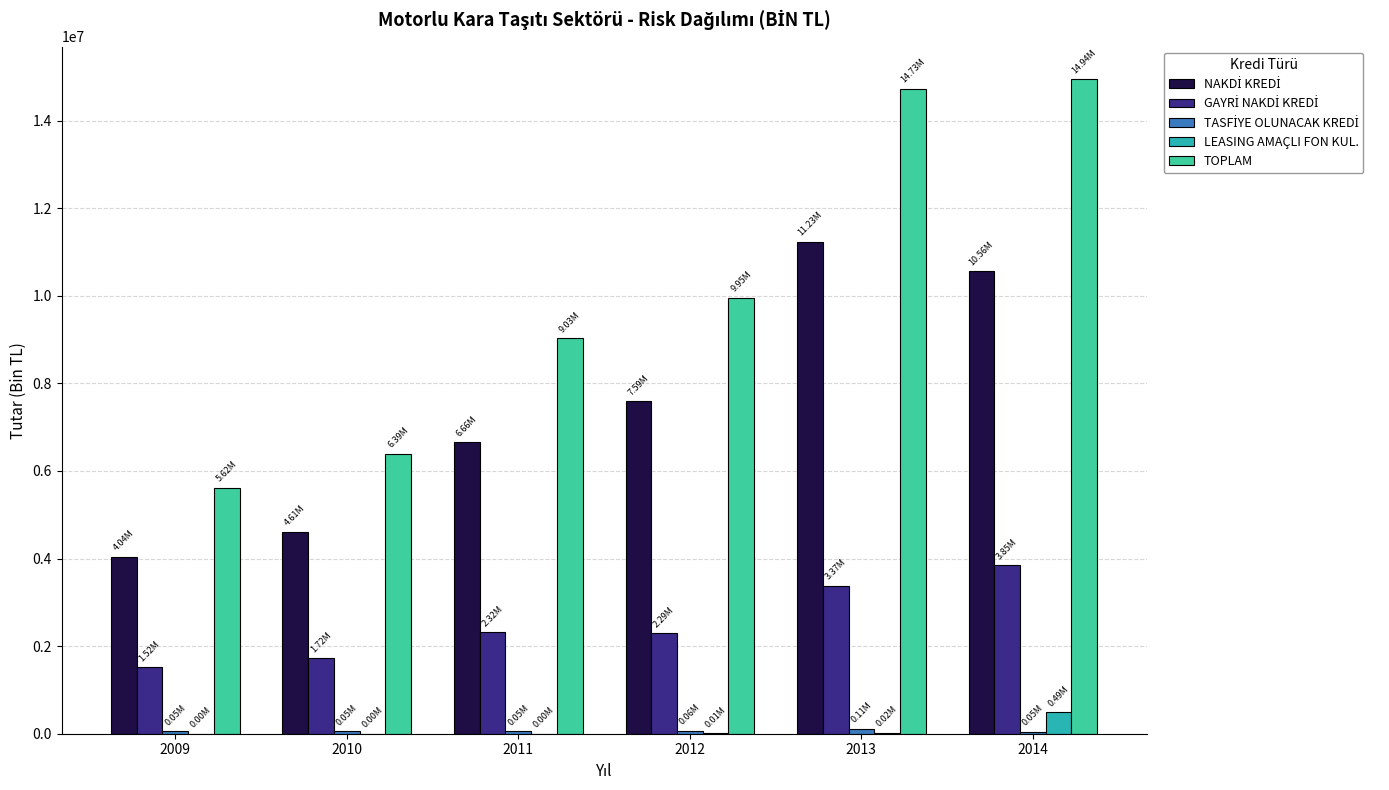

True or false: TOPLAM has a value of 9061119.4 at 2010.

False